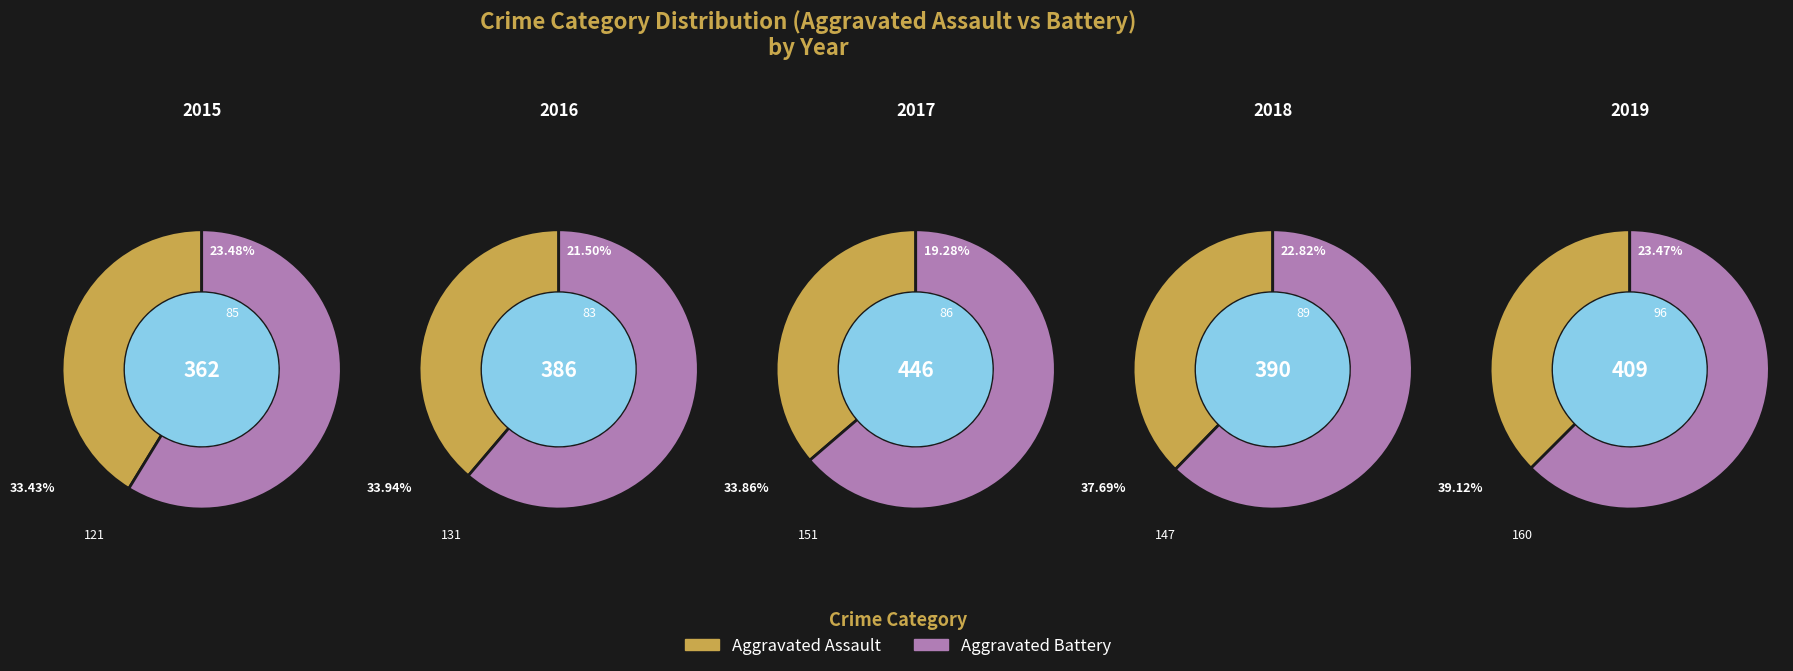

Is it true that Robbery is 52% of the pie?

False